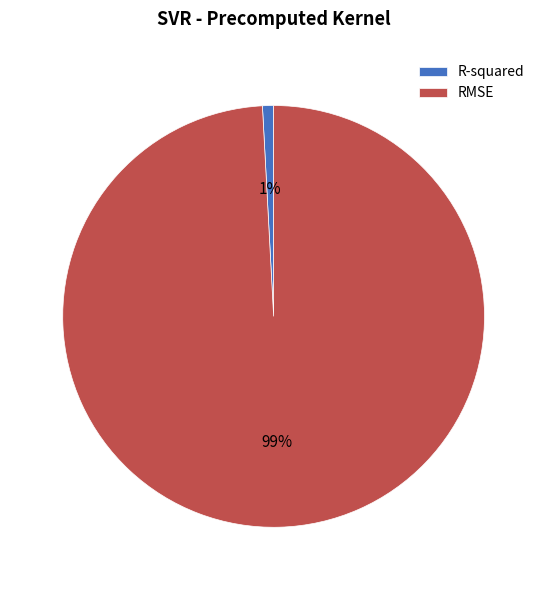

Is R-squared the majority of the pie?

No